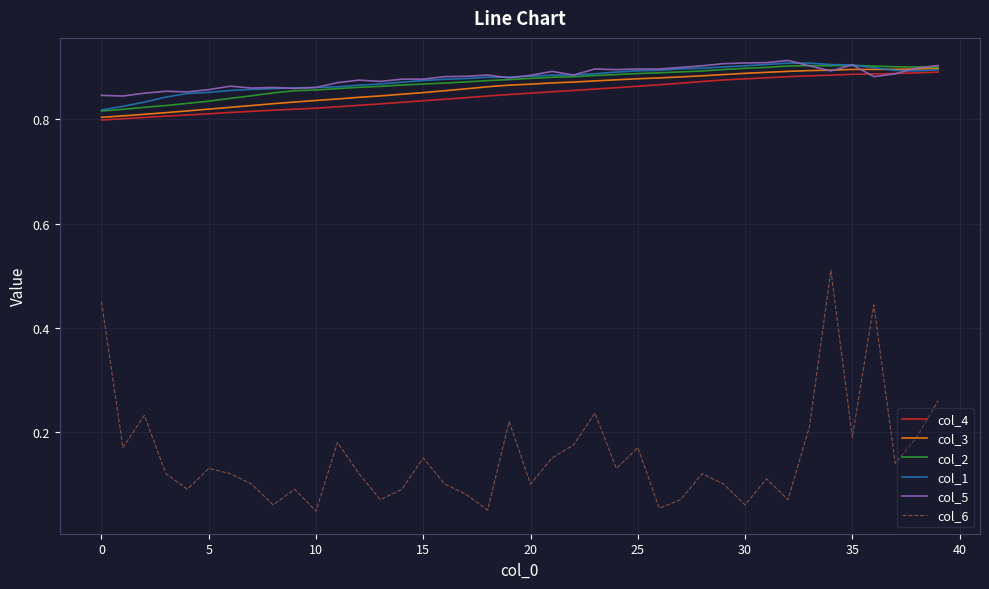

Which series has the largest range (max minus min)?

col_6